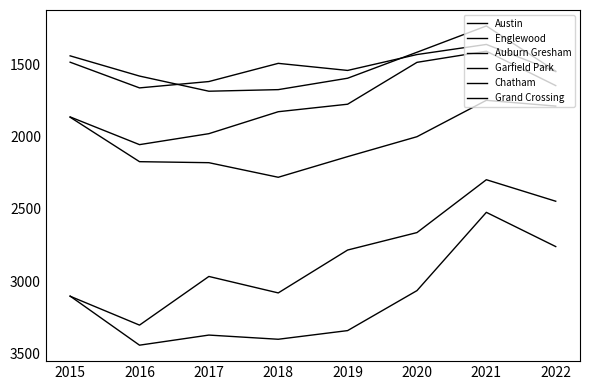

Is this an area chart (filled region under the line)?

No